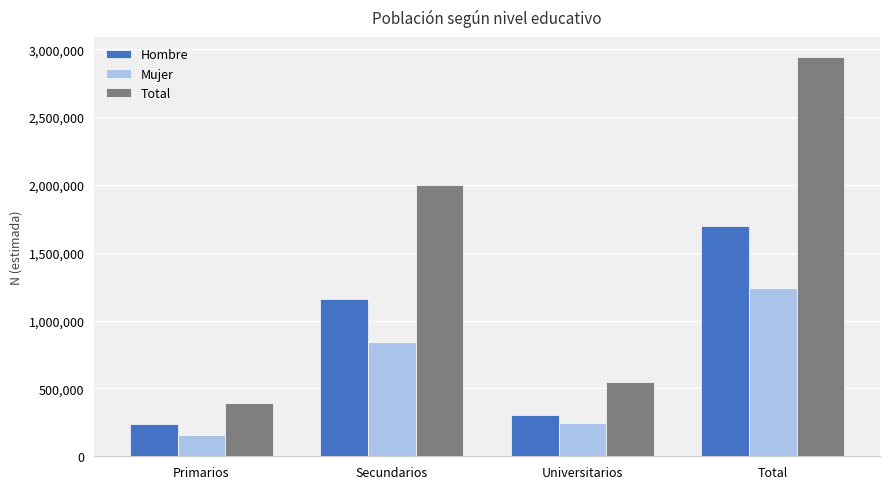

What is the sum of the Total values at Secundarios and Universitarios?

2548732